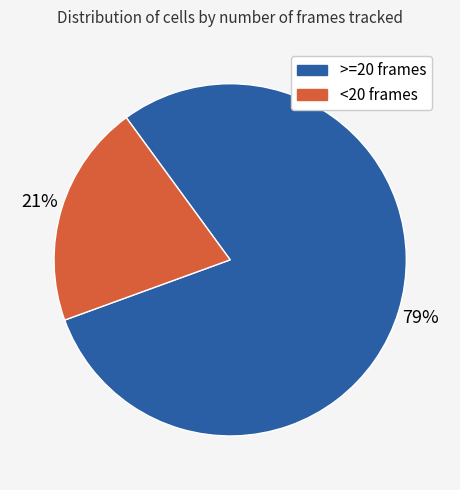

Count the number of slices in the pie.

2